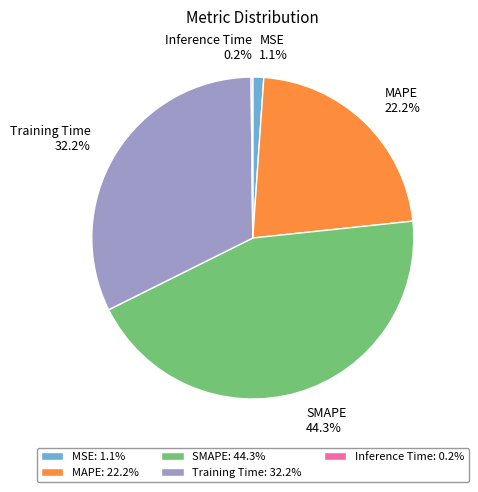

Does Training Time represent more than half of the total?

No